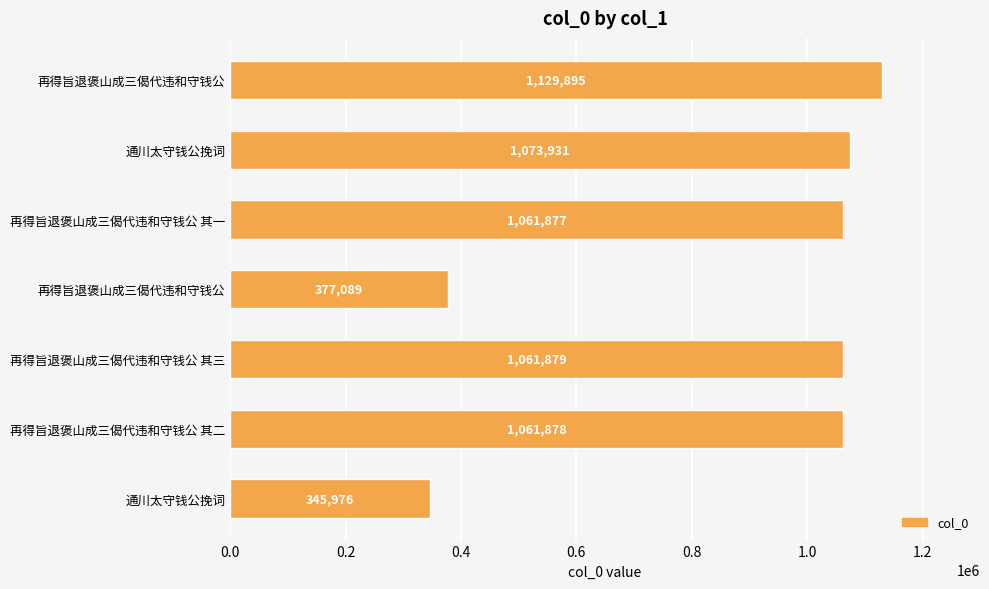

Are the bars horizontal?

Yes